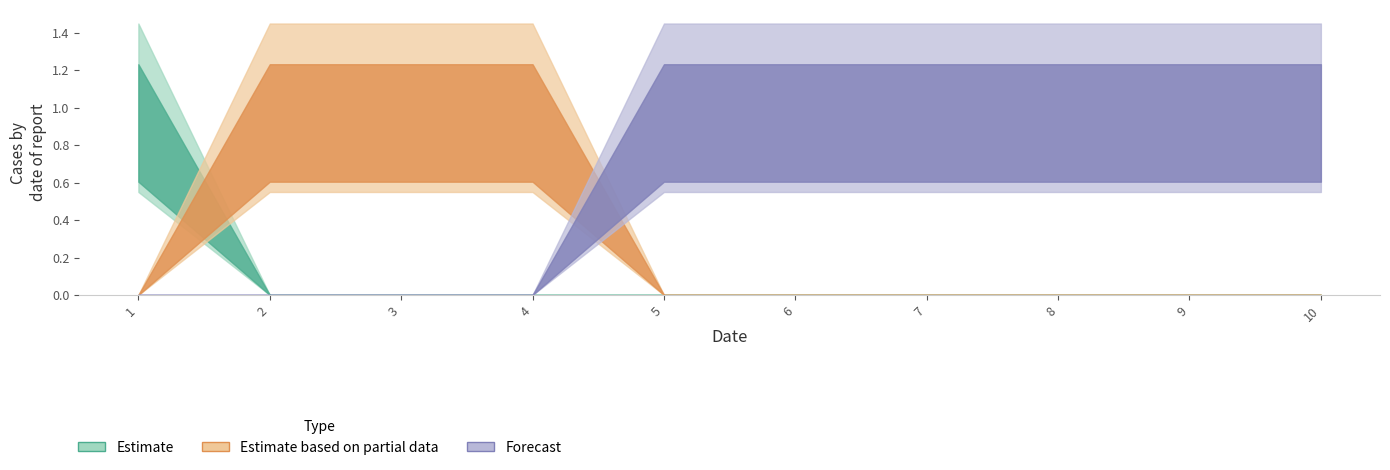

How many values in col_3 are above zero?

6